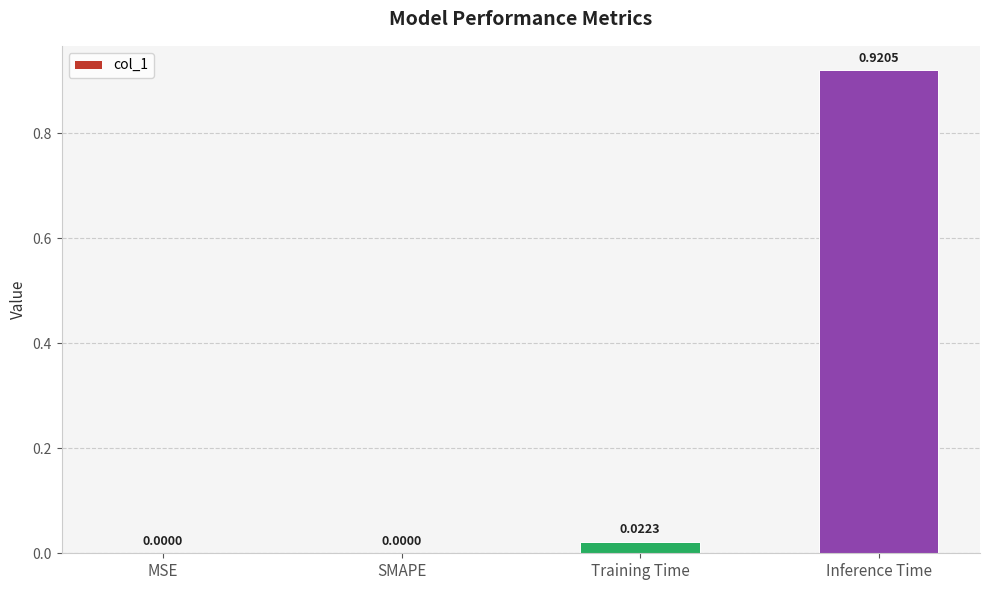

Are the bars horizontal?

No